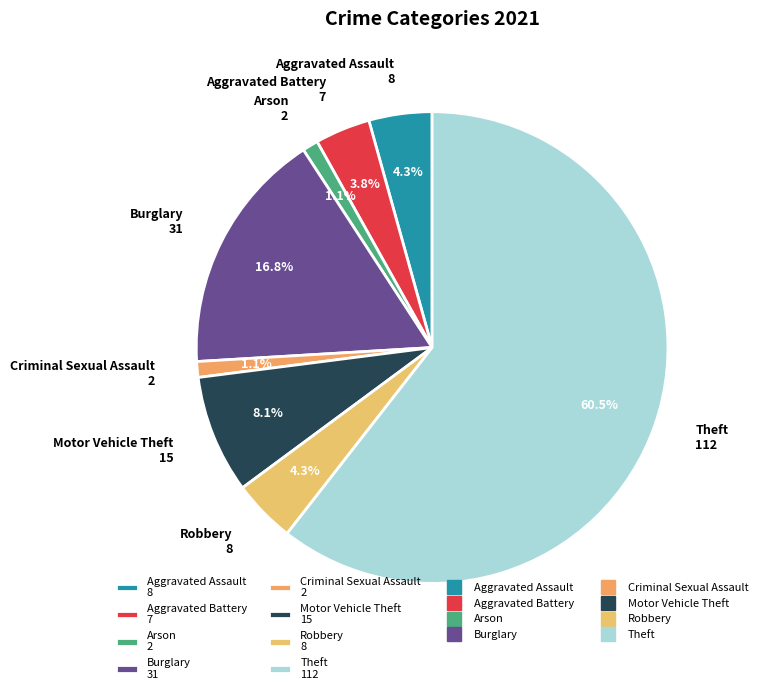

To the nearest percent, what is the difference between the Arson and Aggravated Assault slice percentages?

3%